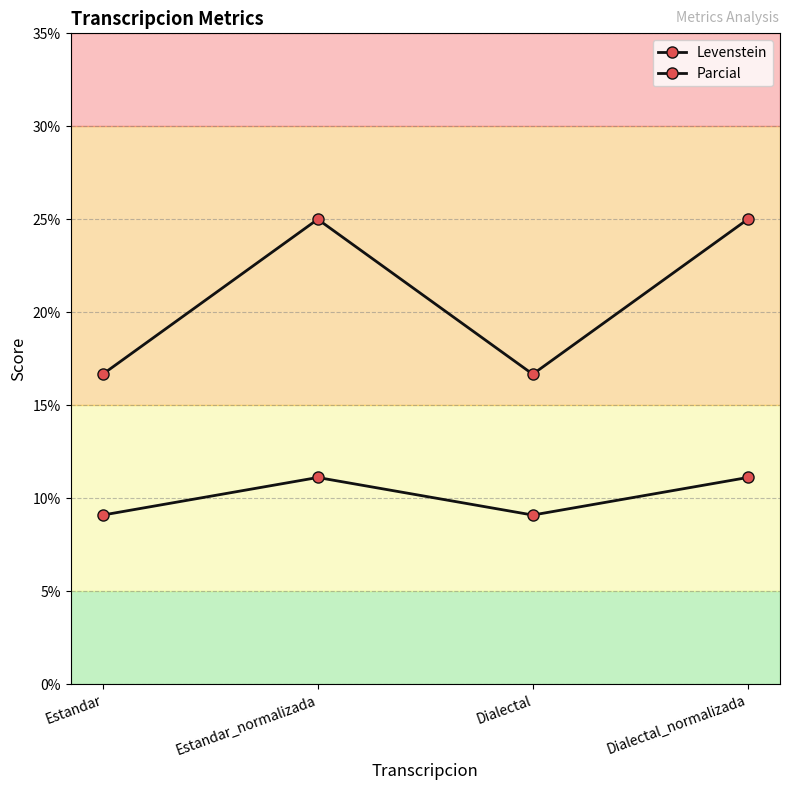

What is the spread (max minus min) of values at Estandar?

7.6